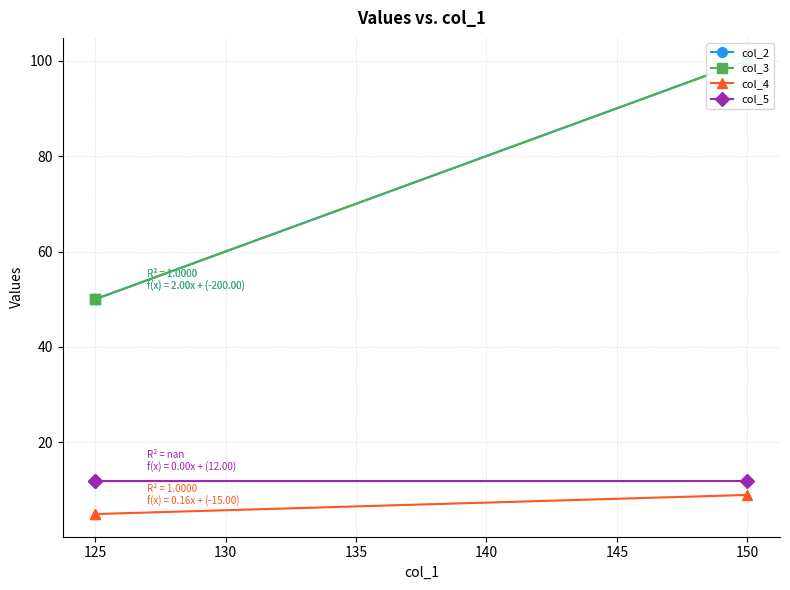

What is the sum of all col_2 values?

200